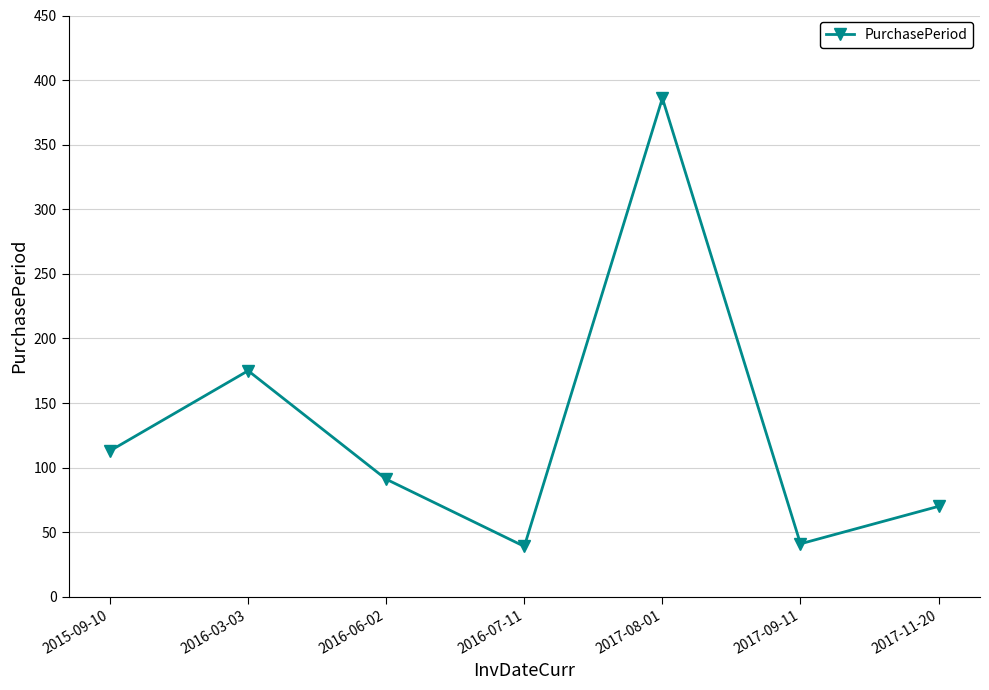

What is the sum of the values at 2016-06-02 and 2017-09-11?

132